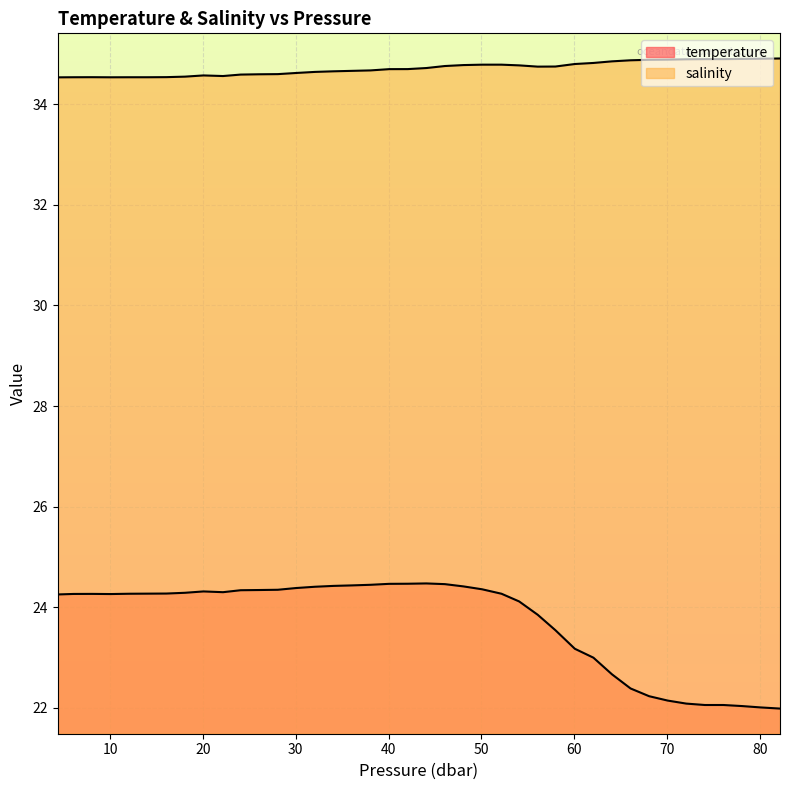

True or false: salinity and temperature intersect in this chart.

False